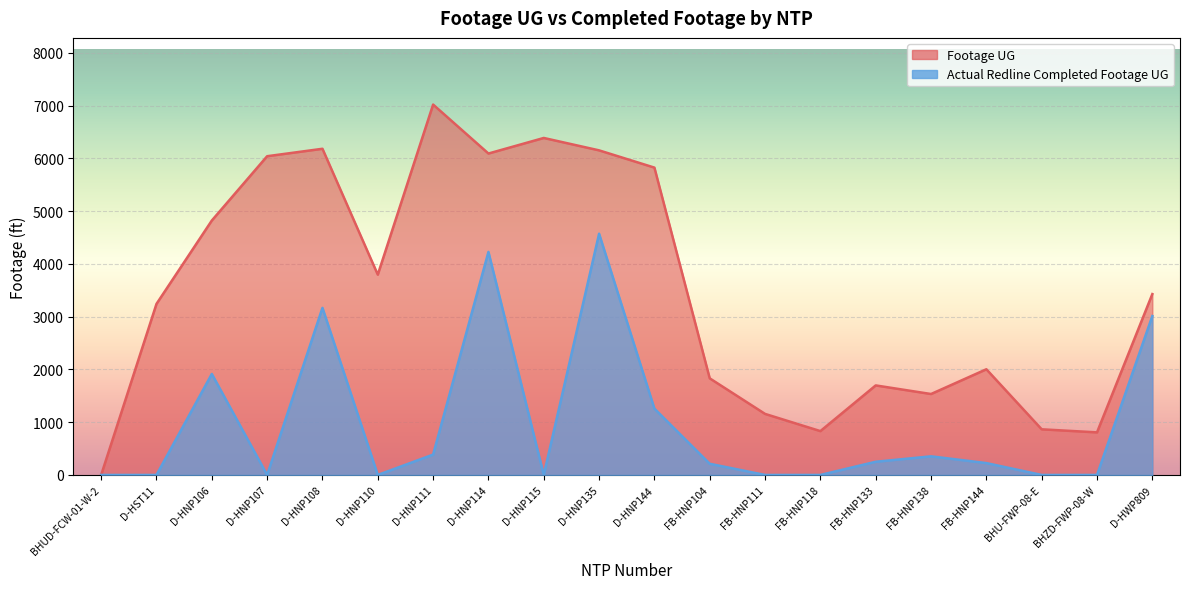

True or false: Footage UG has more than 0 points higher than both neighbors.

True